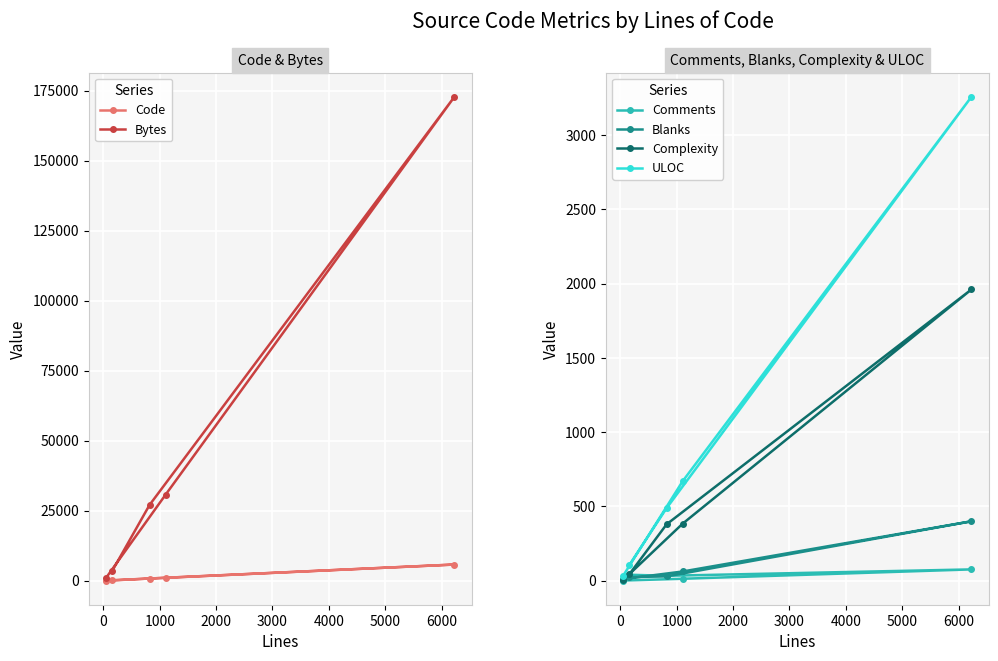

What is the highest value of the ULOC series?

3257